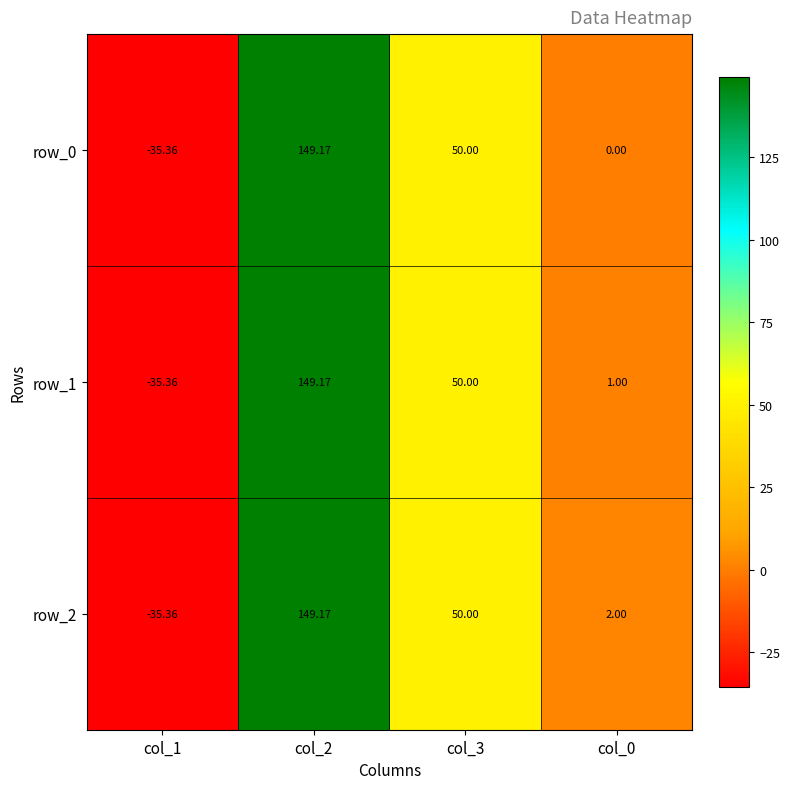

Is the value of row_0 at col_2 greater than the value of row_1 at col_1?

Yes